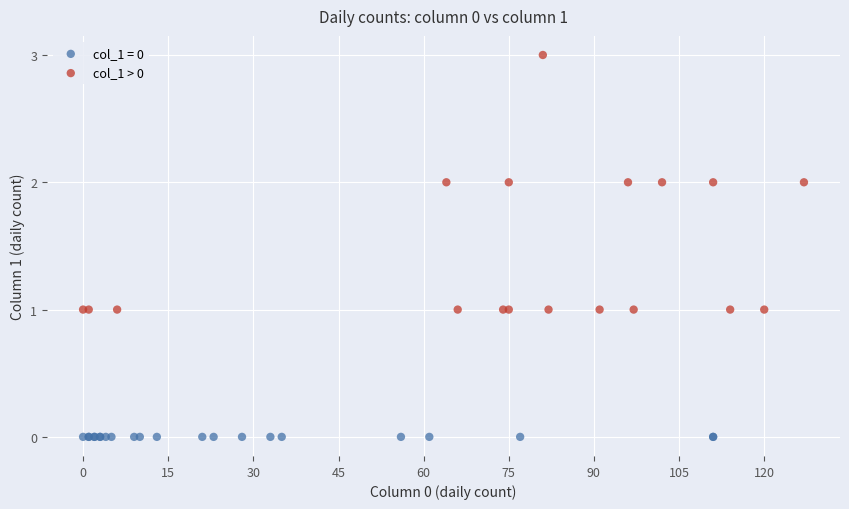

Which series reaches the minimum Y coordinate?

col_1 = 0